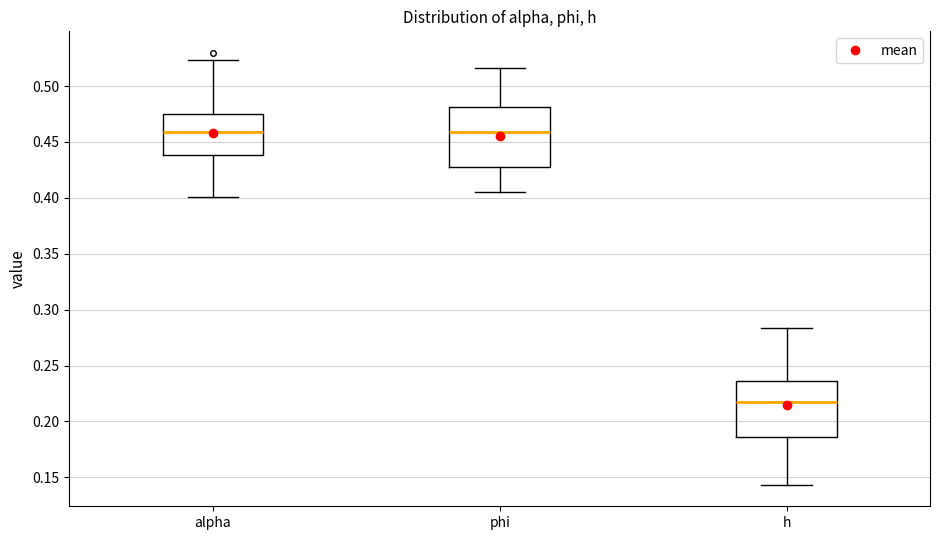

Which box has the lowest median line?

h